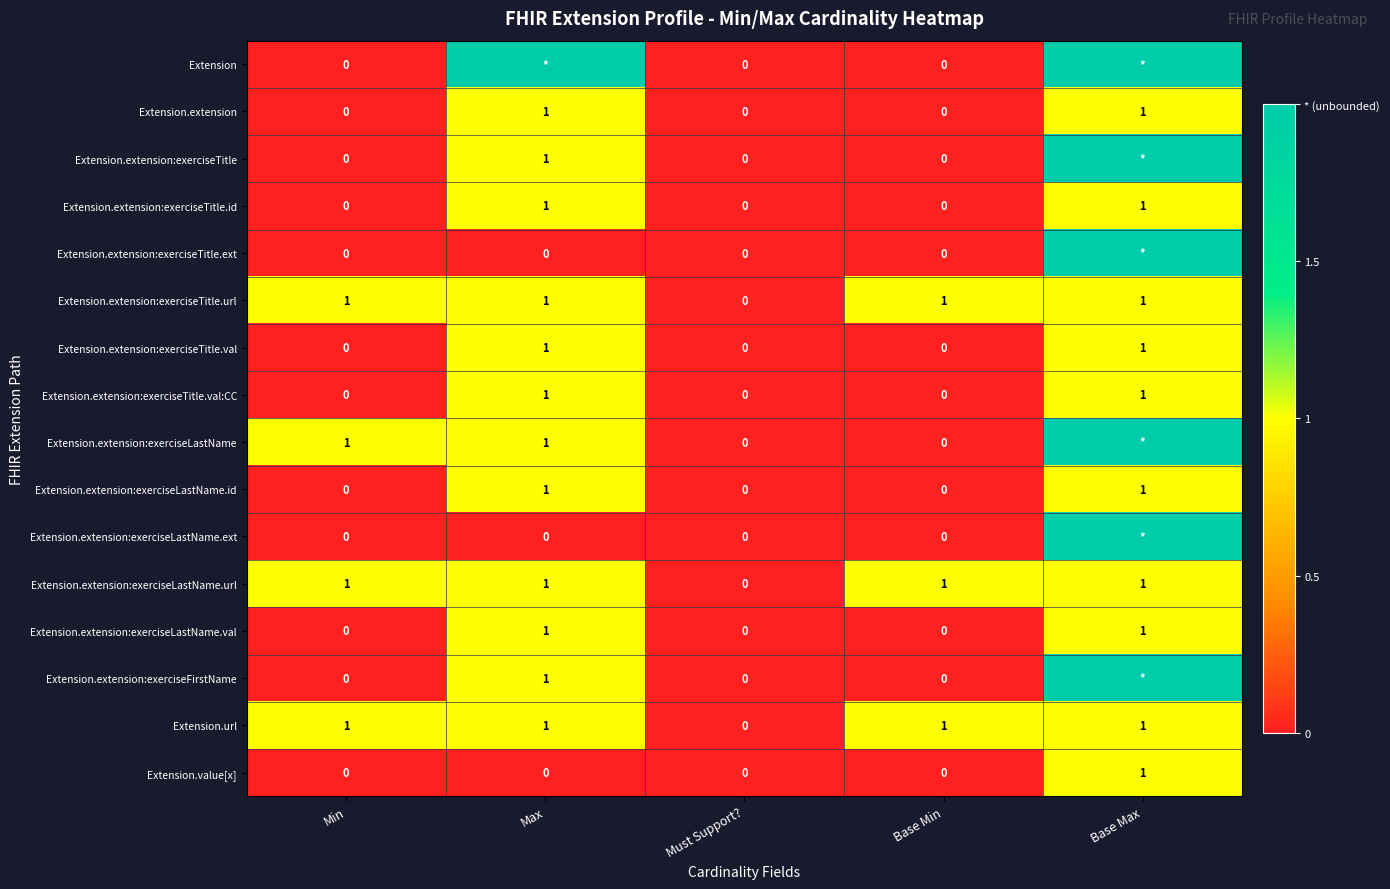

The Extension.extension:exerciseLastName.url series shows 0 at Base Max. True or false?

False